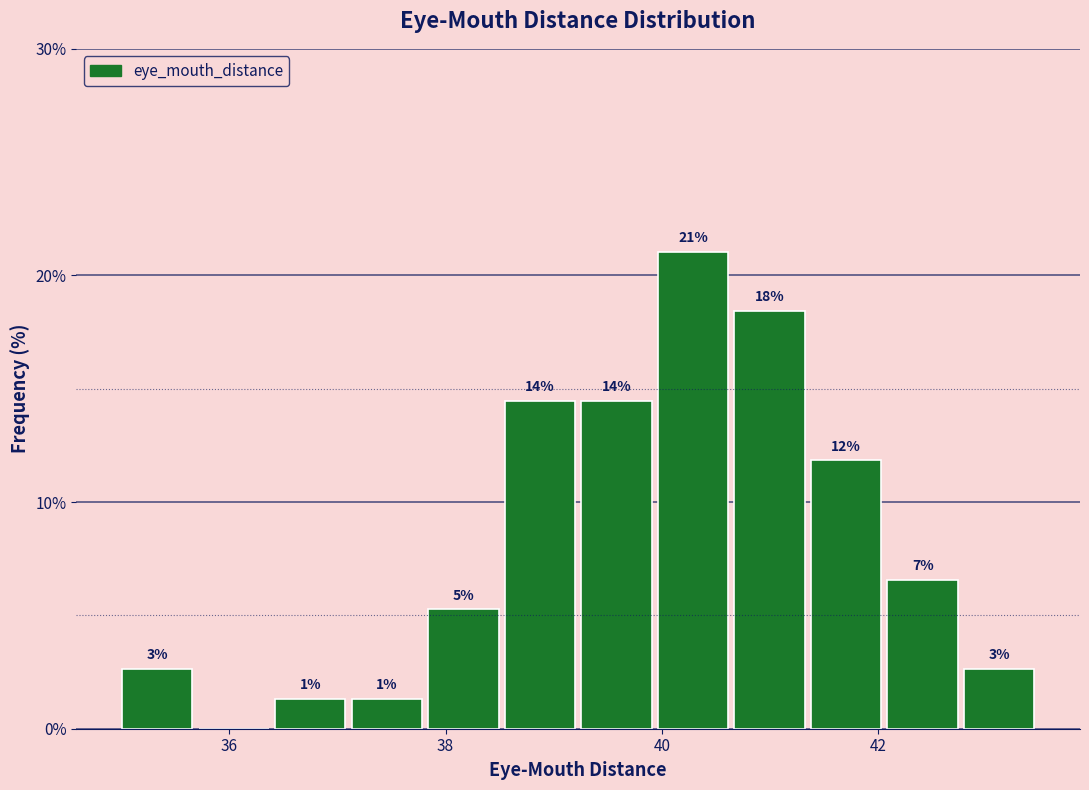

Around what value on the x-axis is the tallest bar? Give the approximate position of its centre, as read against the axis.

40.2